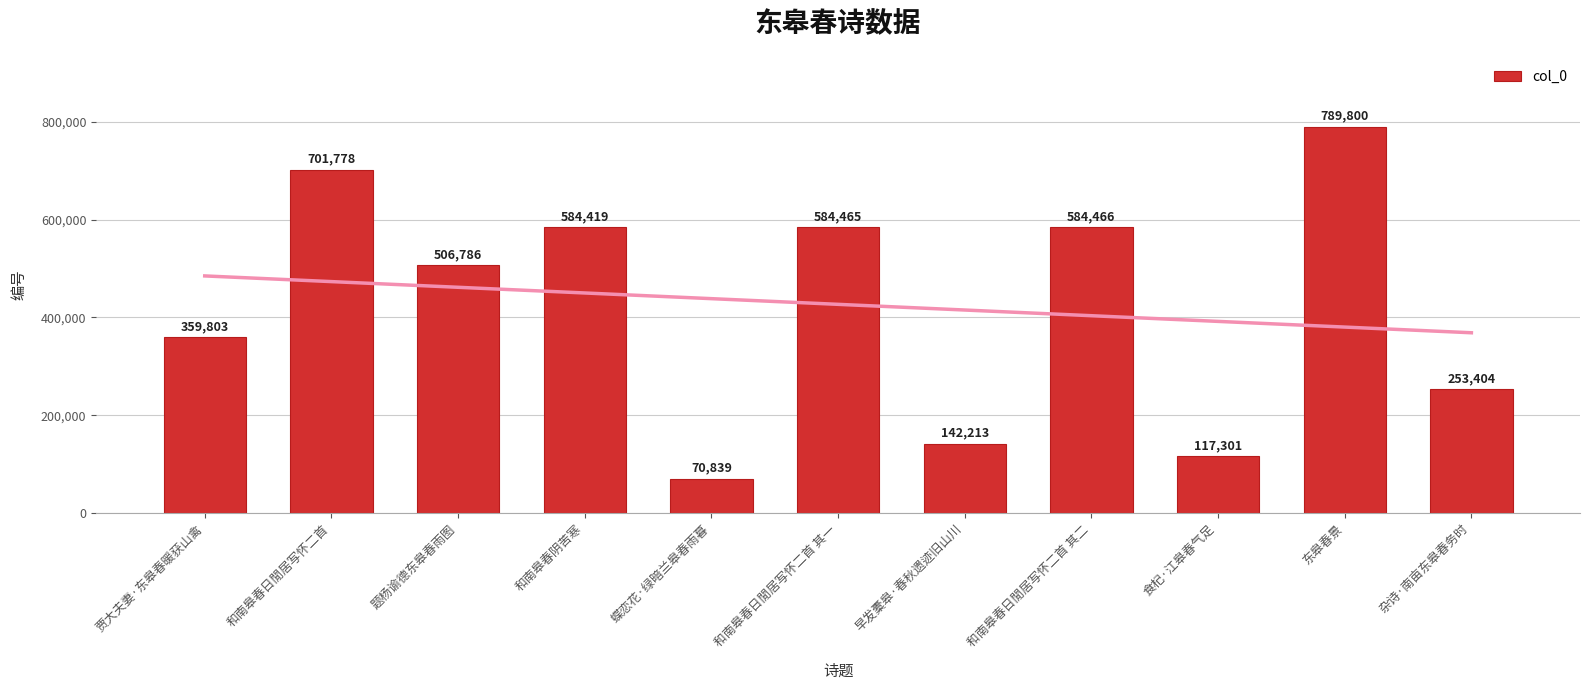

What is the label of the 4th bar from the left?

和南皋春阴苦寒